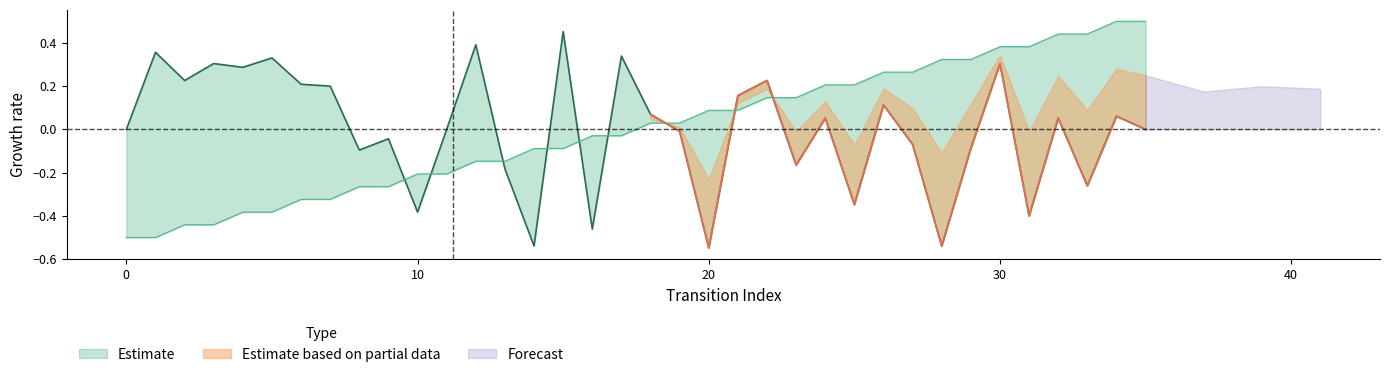

True or false: source_state has a value of -0.3 at 6.

True